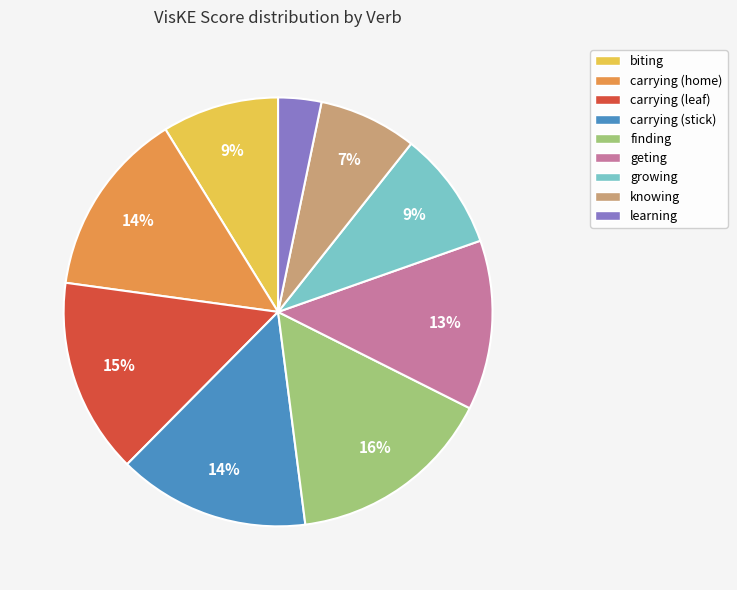

Is the sum of carrying (leaf) and biting greater than half?

No